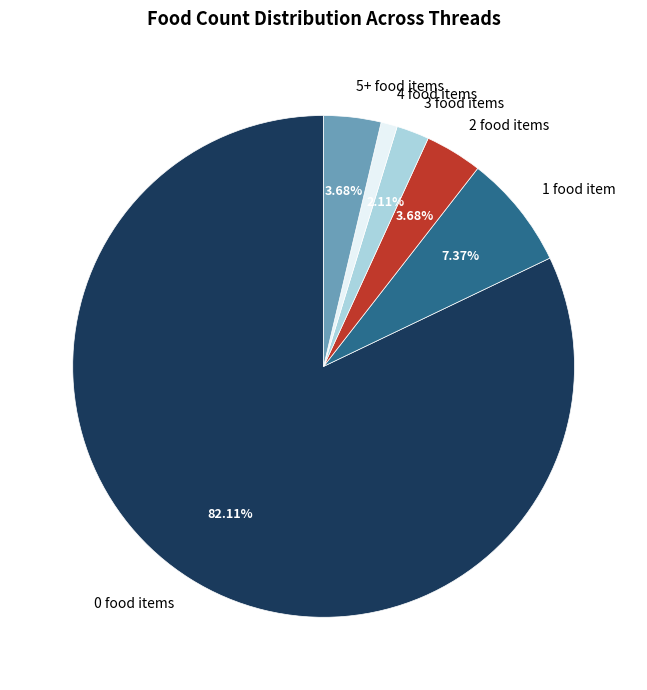

Is there any slice that represents more than half of the pie?

Yes